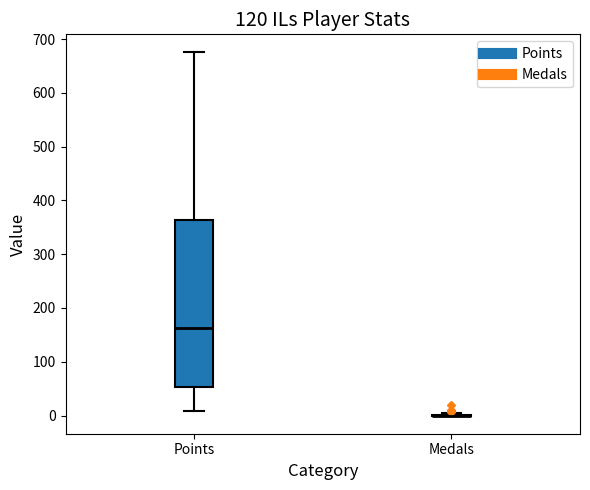

Which box is the tallest, from its lower edge to its upper edge?

Points